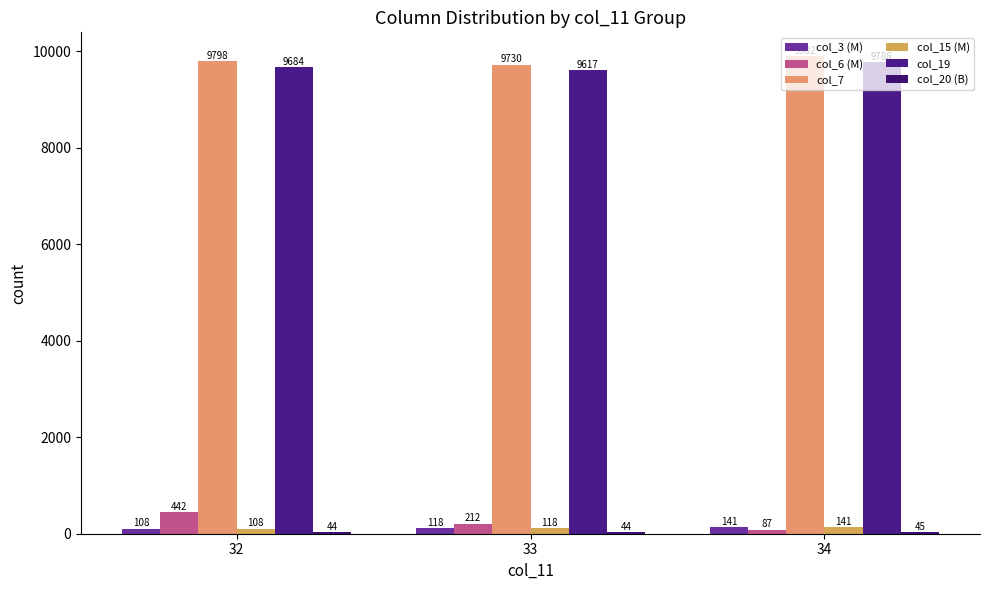

What is the difference between the col_7 values at 34 and 33?

172.0